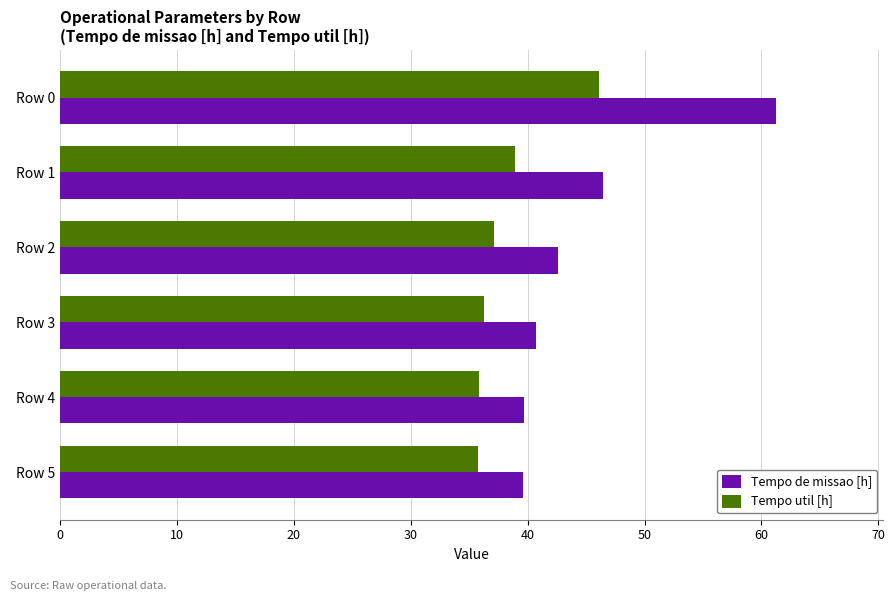

What is the total value across all series at Row 1?

85.4